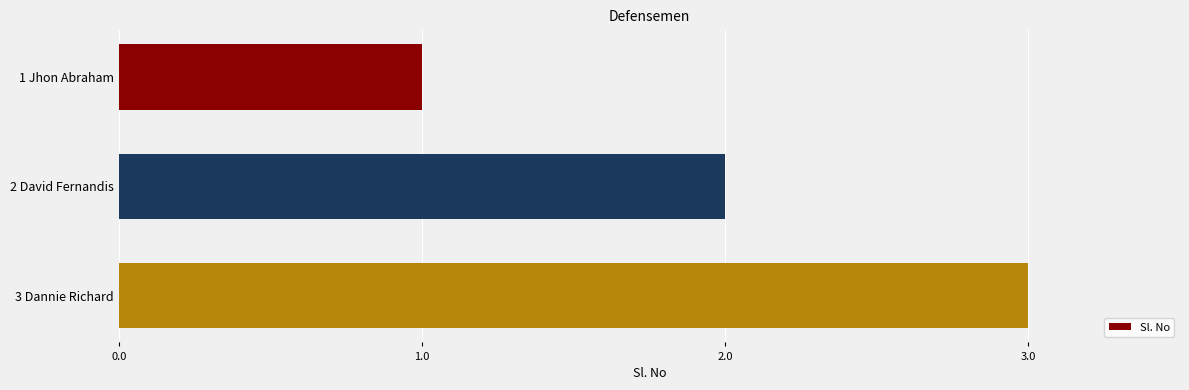

List the labels in order of value, smallest first.

1 Jhon Abraham, 2 David Fernandis, 3 Dannie Richard